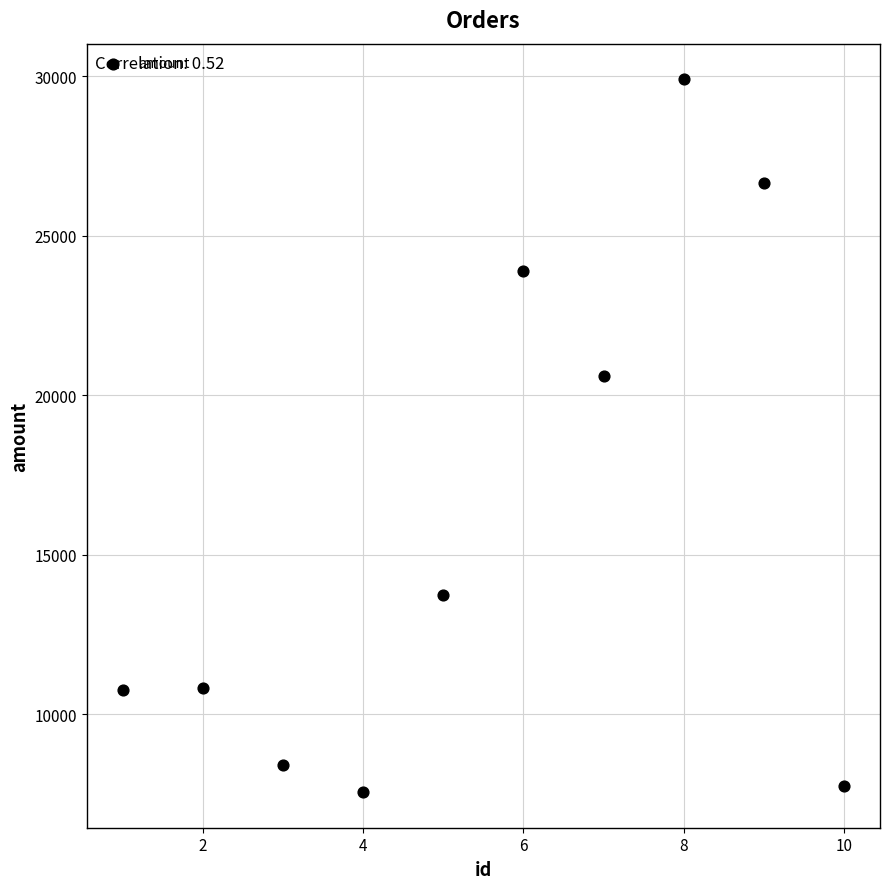

What is the range of X values (max minus min)?

9.0